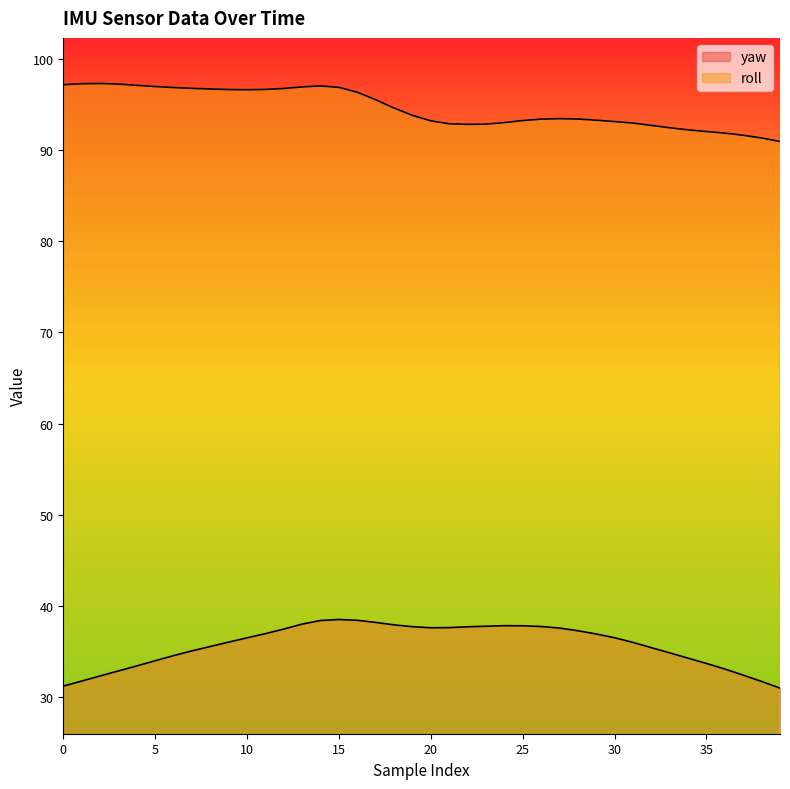

At which label does yaw first exceed 36?

9